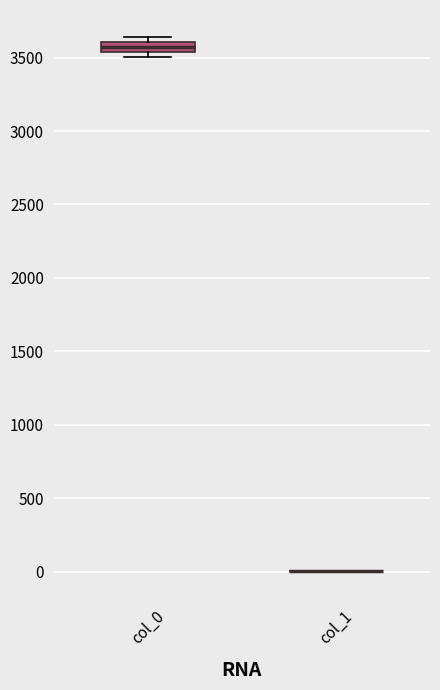

Comparing the boxes themselves (not the whiskers), which one is the tallest?

col_0